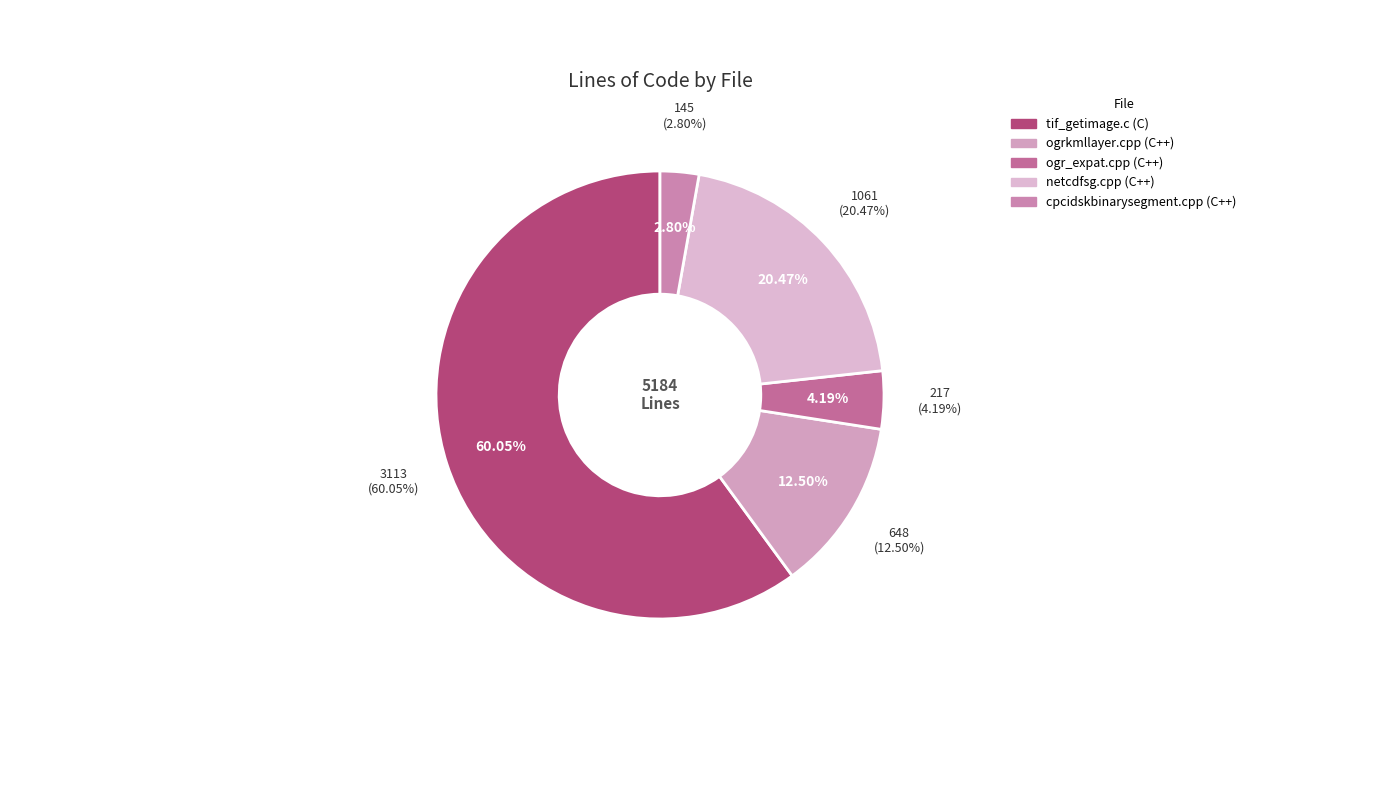

Which slice is the largest?

tif_getimage.c